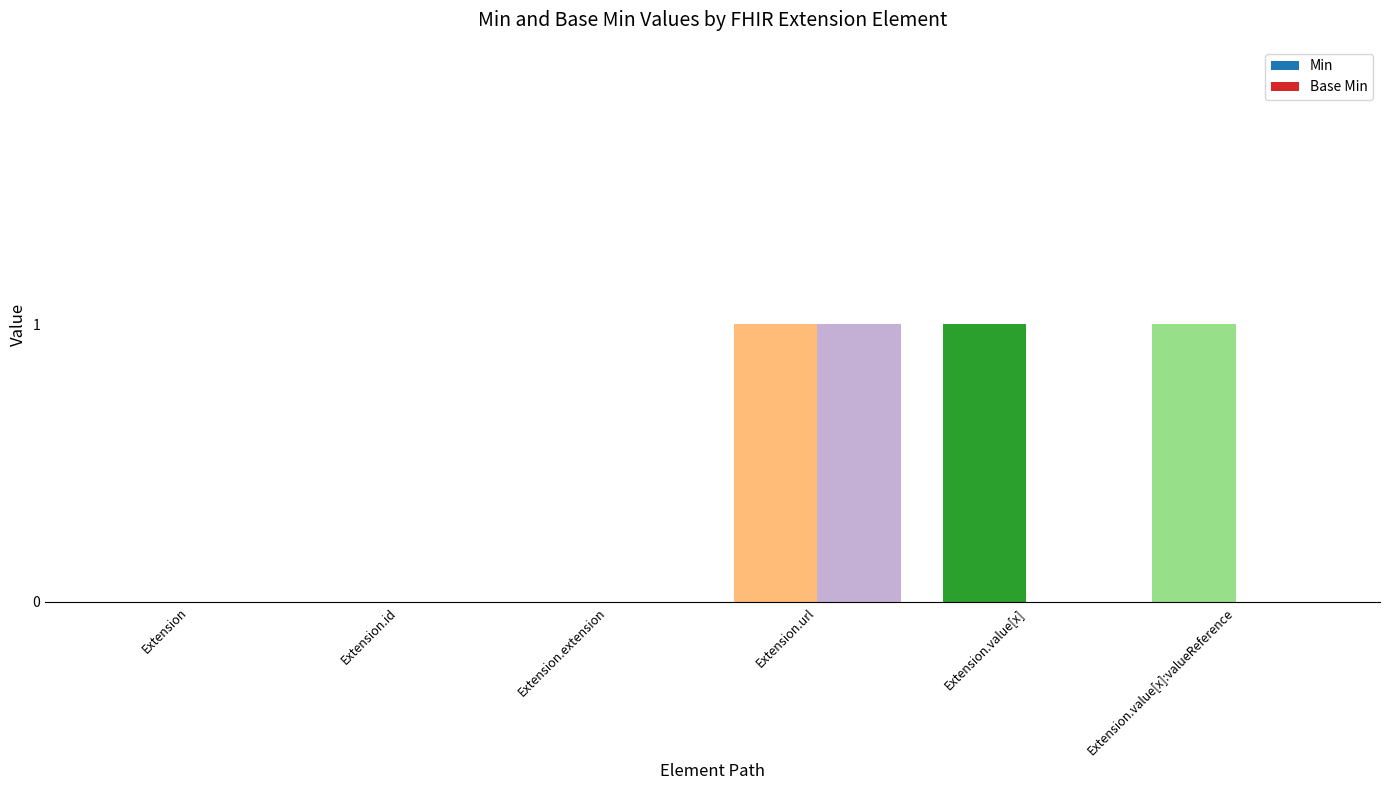

Is the value of Base Min at Extension.url greater than the value of Min at Extension.extension?

Yes